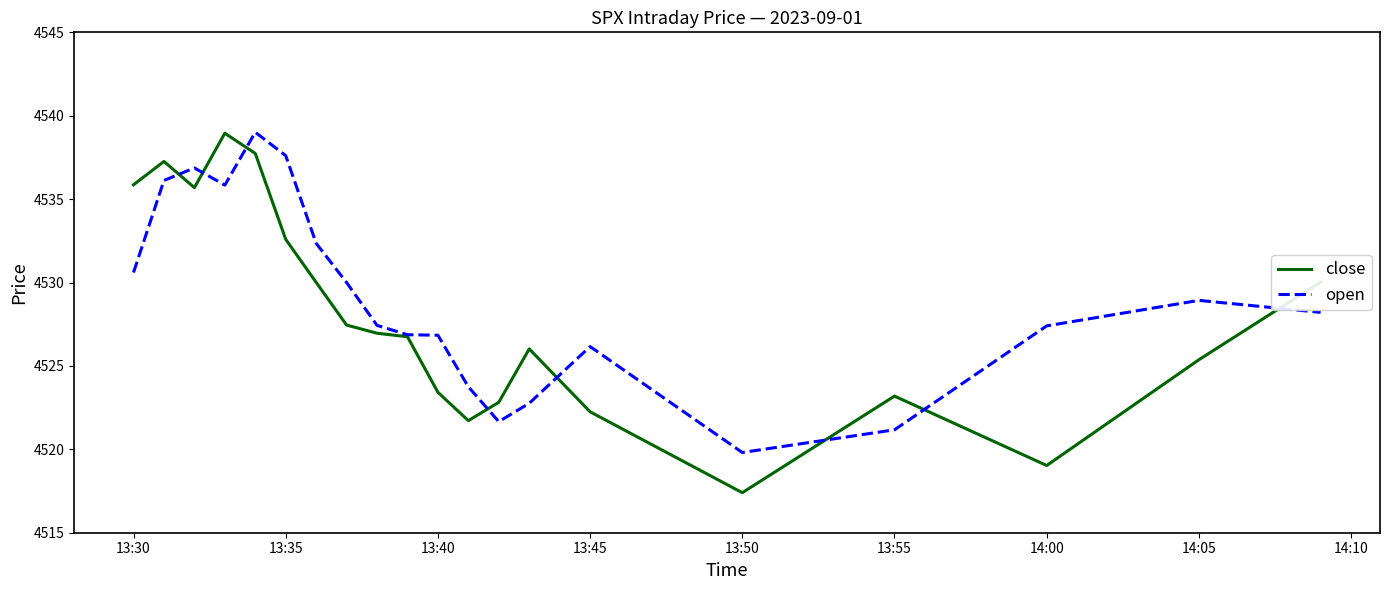

What is the sum of all open values?

90579.4